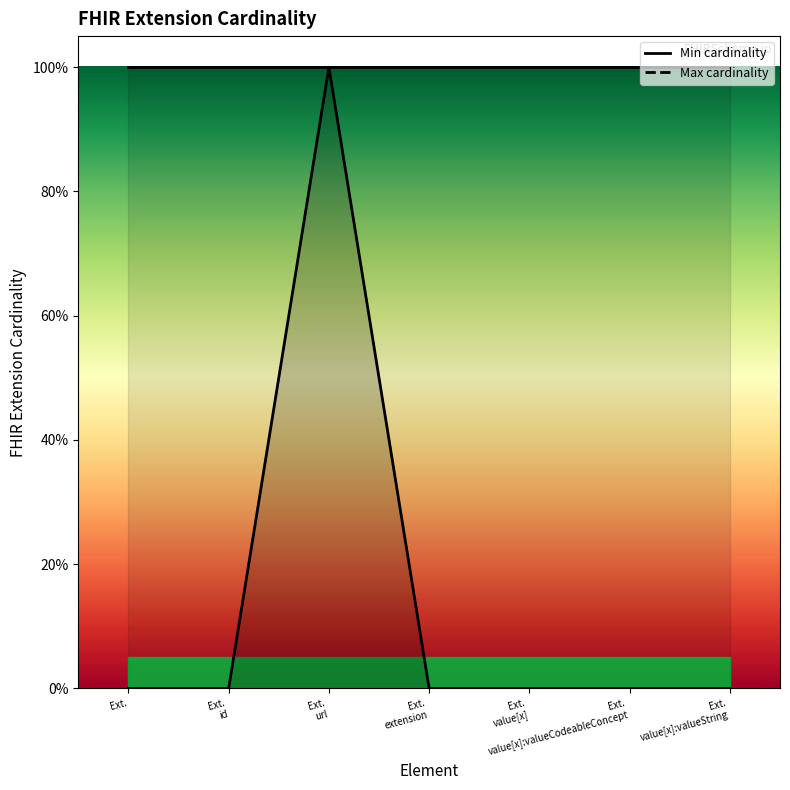

At which category does the chart reach its minimum across all series?

Ext.